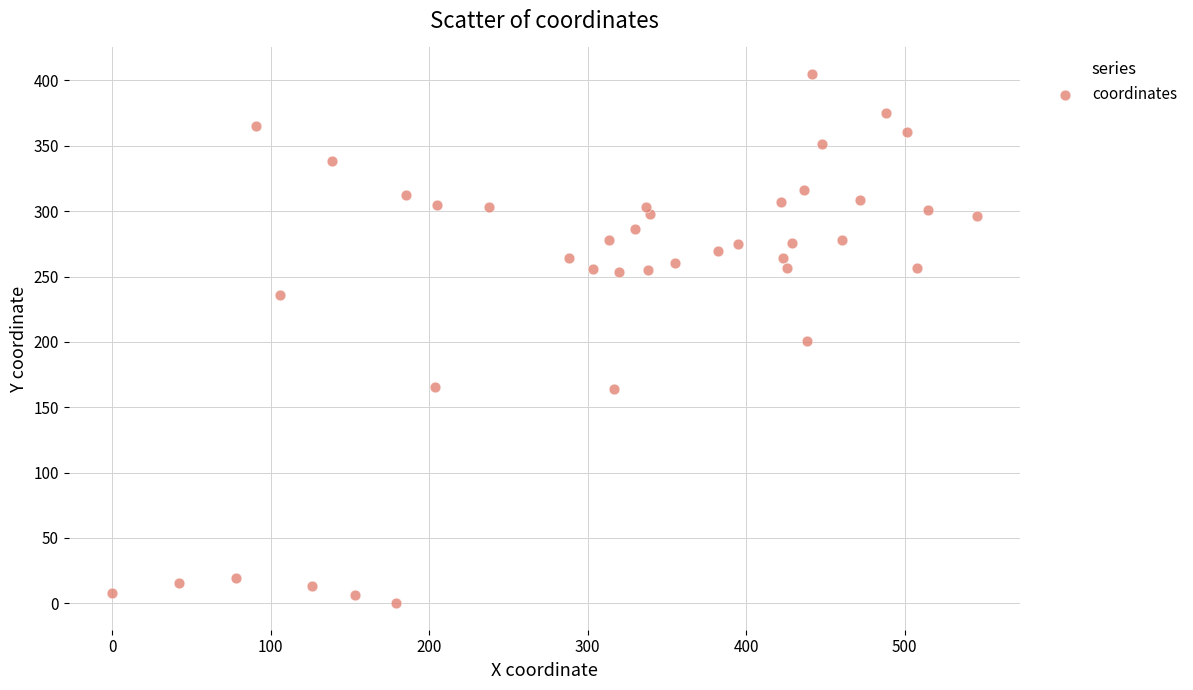

What is the range of Y values (max minus min)?

405.0